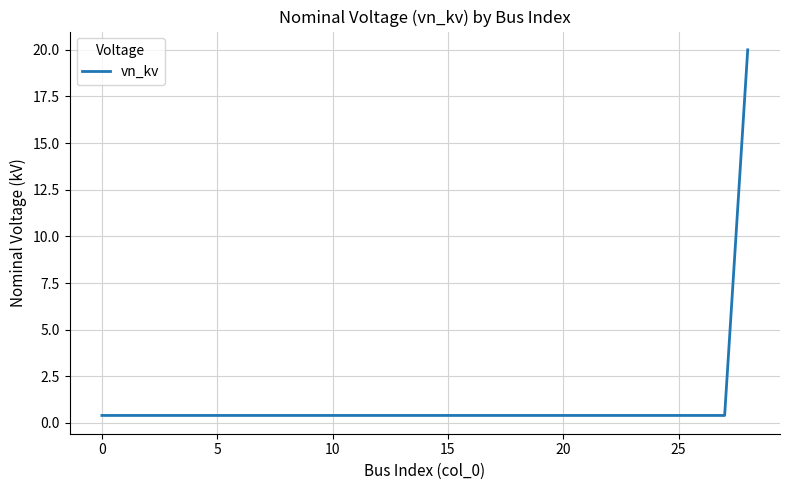

What is the smallest value displayed?

0.4